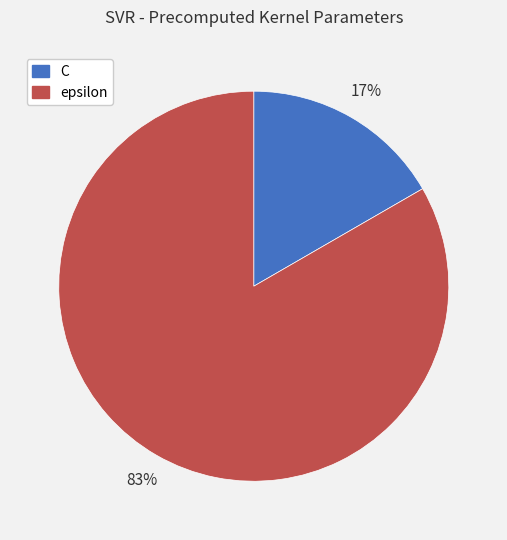

The epsilon slice represents 89% of the pie. True or false?

False